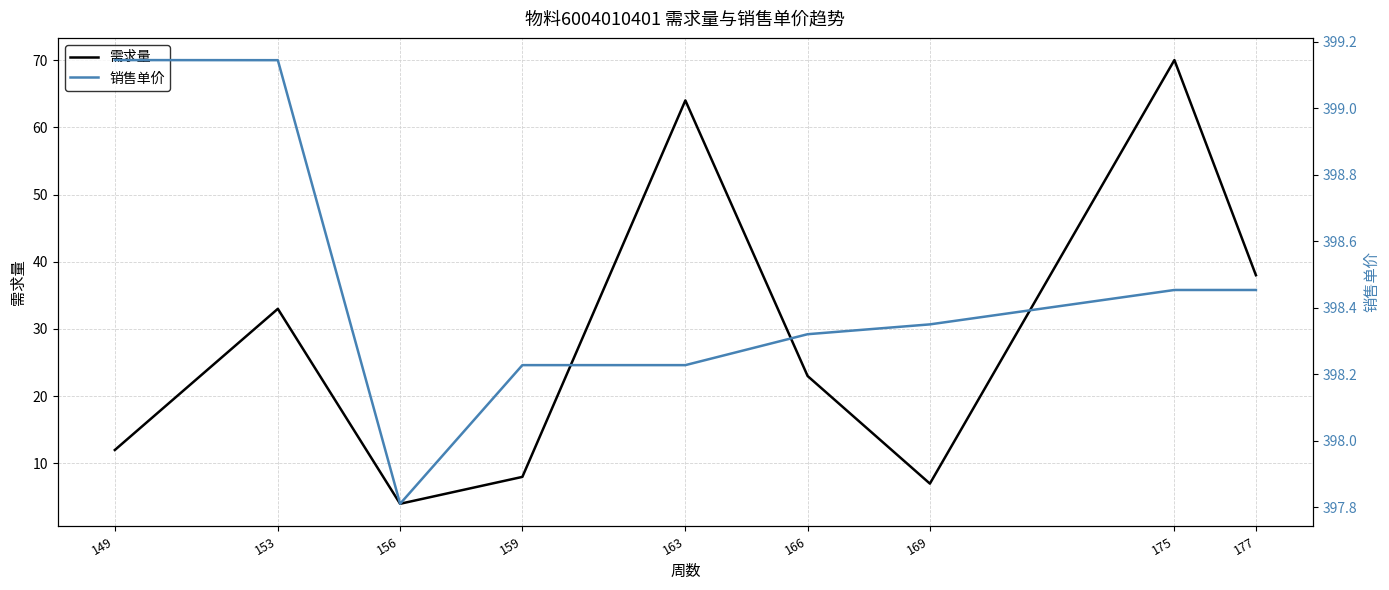

Reading left to right, what are all the values shown in this chart?

需求量: 149=12.0	153=33.0	156=4.0	159=8.0	163=64.0	166=23.0	169=7.0	175=70.0	177=38.0
销售单价: 149=399.1	153=399.1	156=397.8	159=398.2	163=398.2	166=398.3	169=398.3	175=398.5	177=398.5